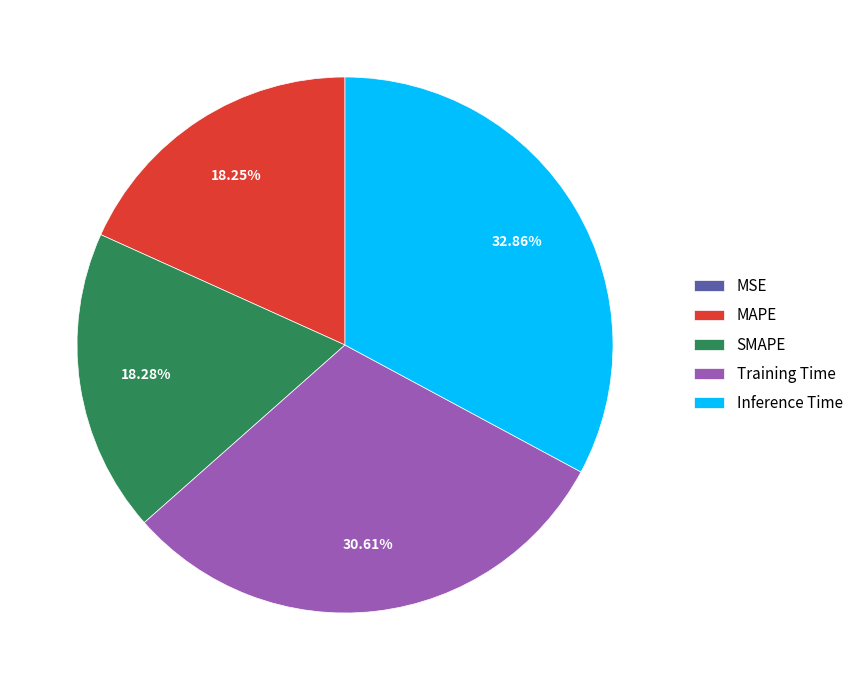

Do MAPE and Training Time together represent more than half of the pie?

No